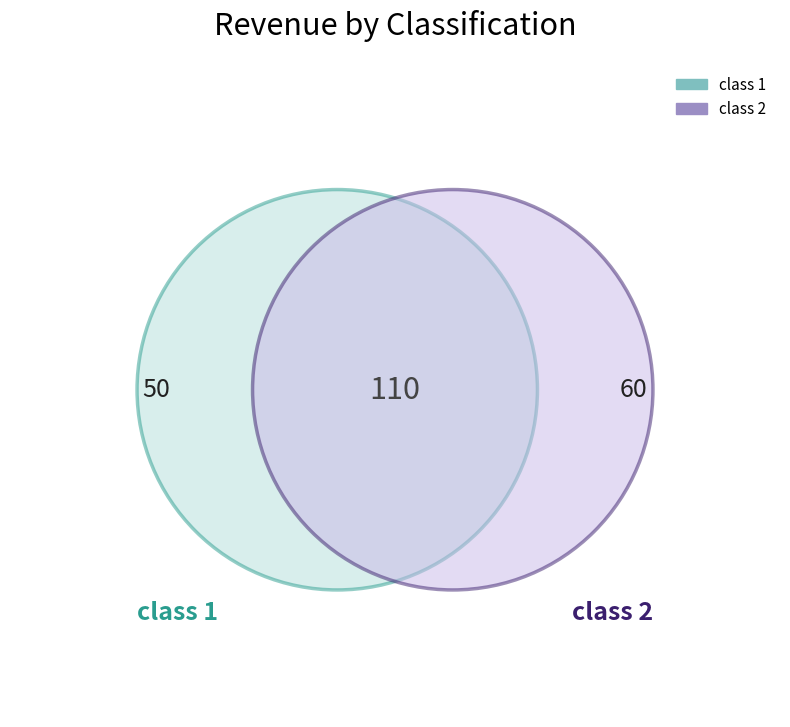

Which category has the smallest portion of the pie?

class 1